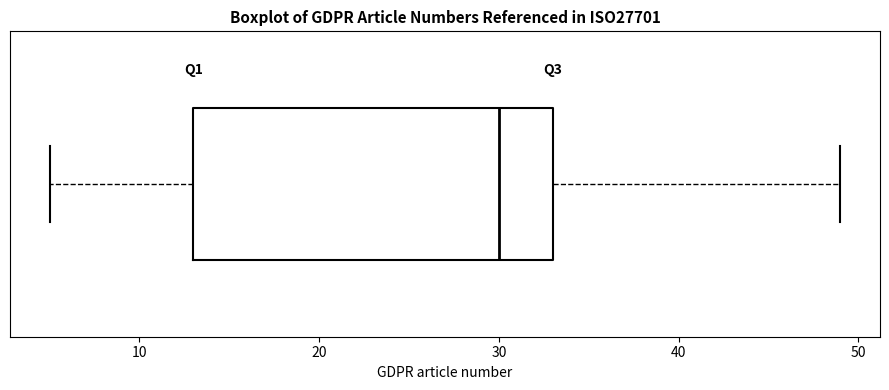

Read this box plot against the x-axis: the position of the median line, the range covered by the box, and the ends of both whiskers. The values are not printed on the chart, so give them approximately, as read against the axis.

median 30, box 13 to 33, whiskers 5 to 49